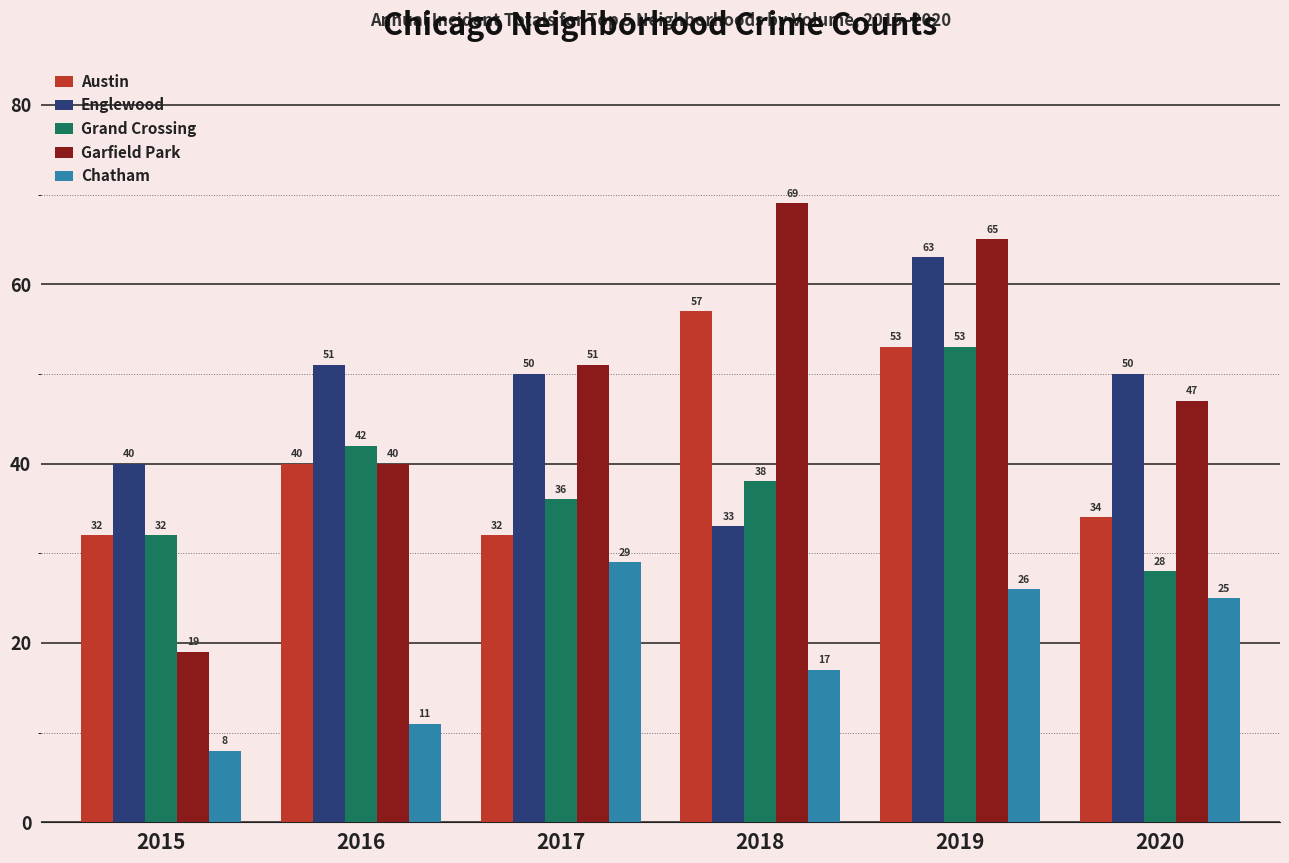

What value does the Chatham series have at 2019?

26